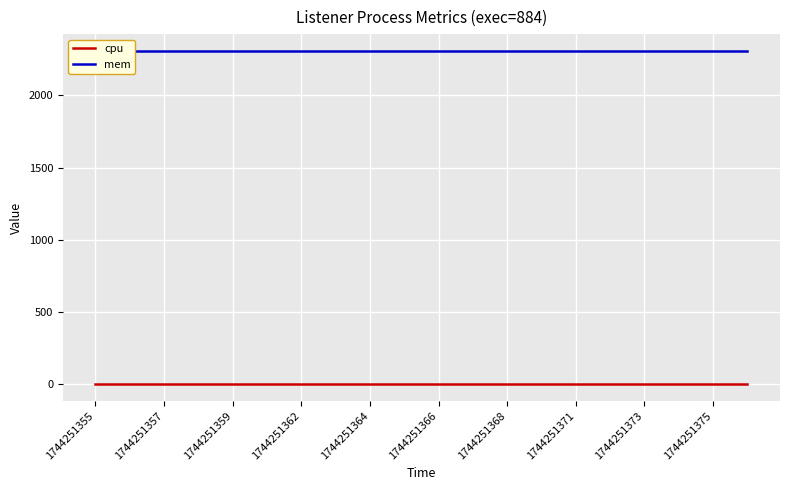

What is the label of the 1st point from the left?

1744251355